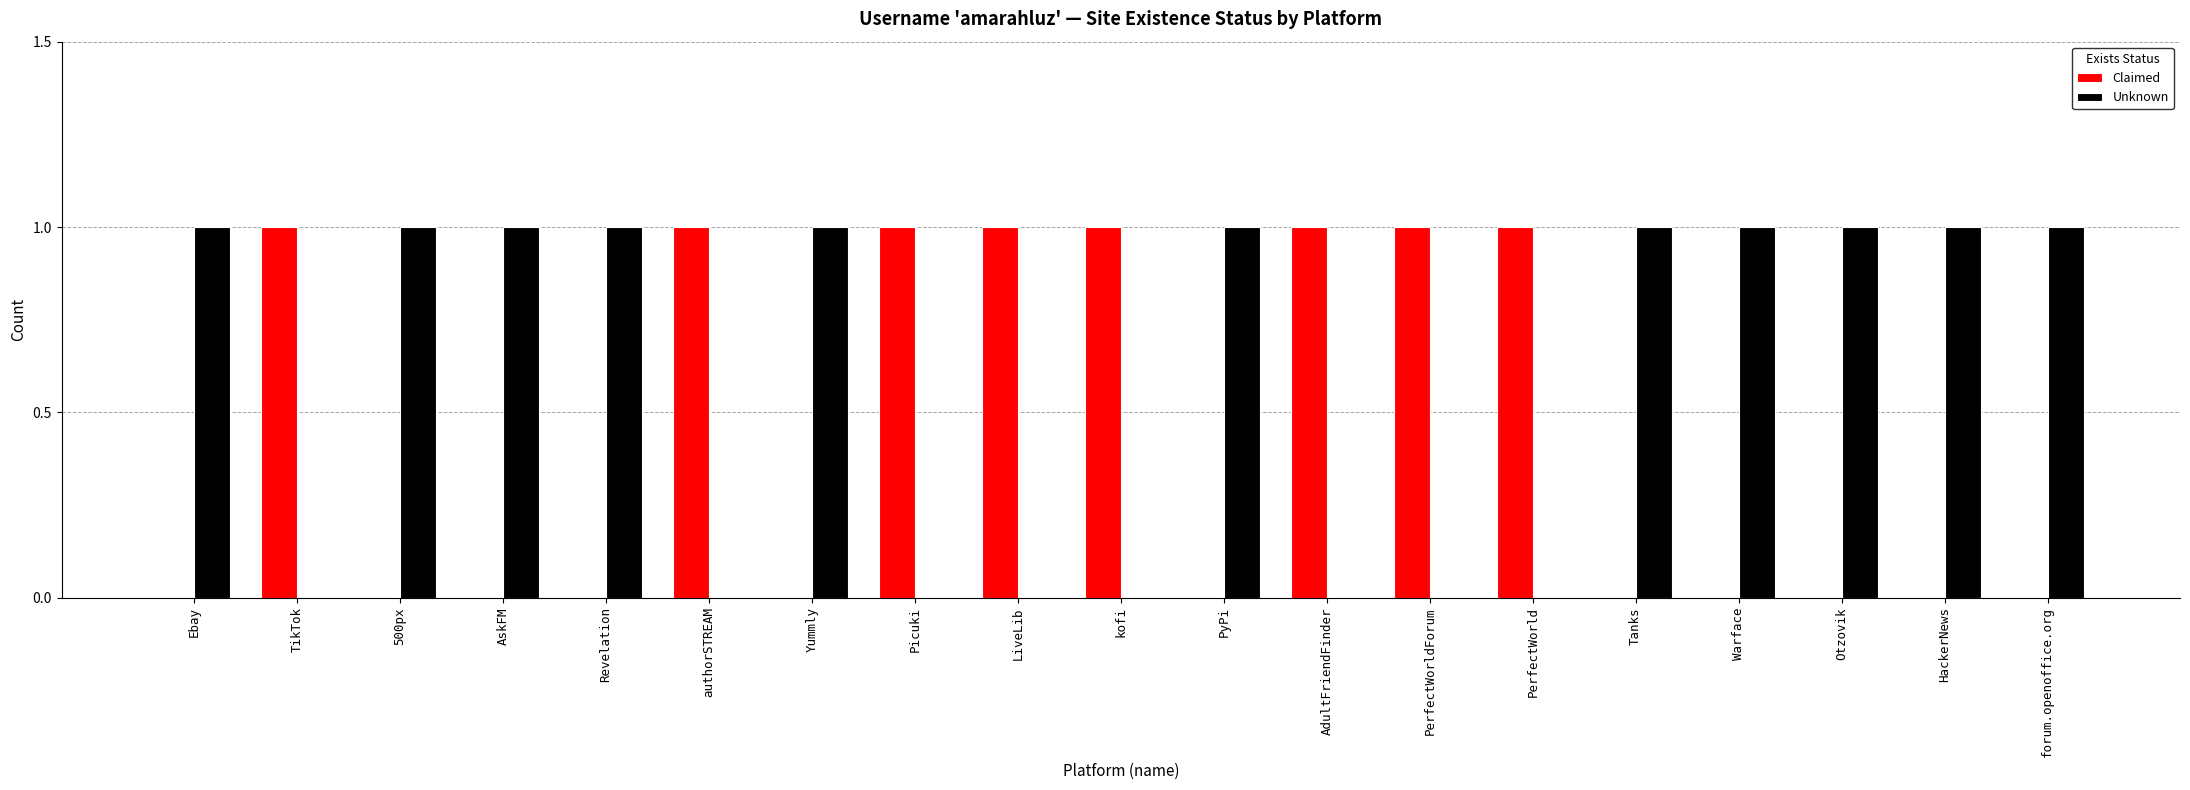

Are the bars horizontal?

No